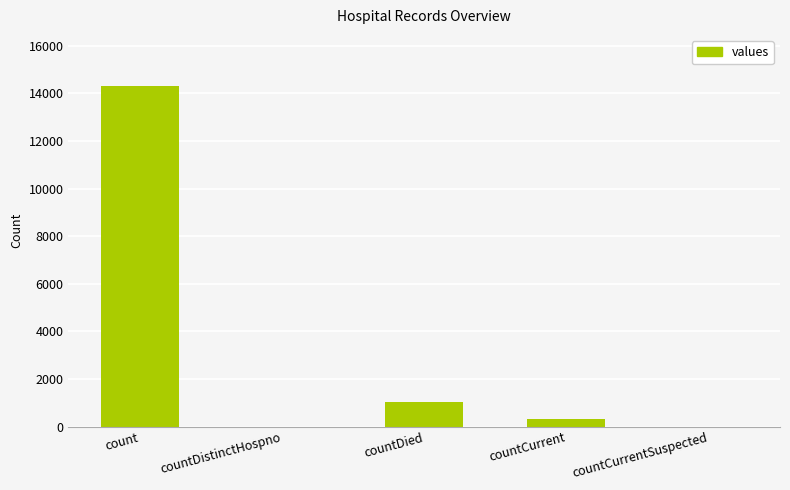

Reading left to right, transcribe all the data shown in this chart.

count=14316	countDistinctHospno=0	countDied=1022	countCurrent=335	countCurrentSuspected=0